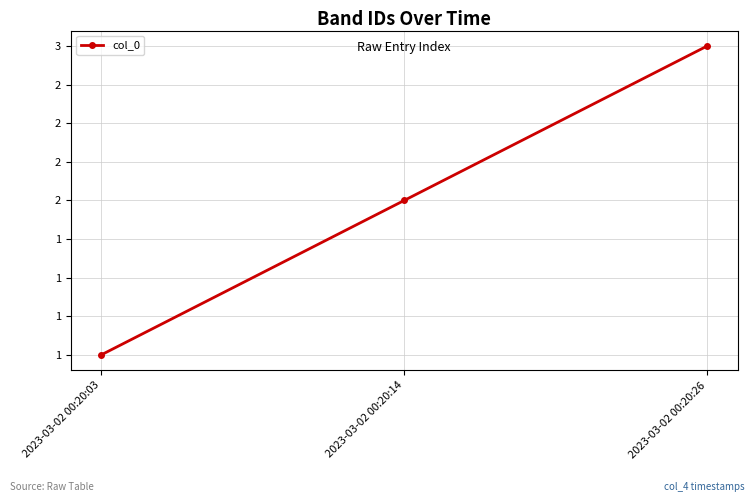

Is this an area chart (filled region under the line)?

No